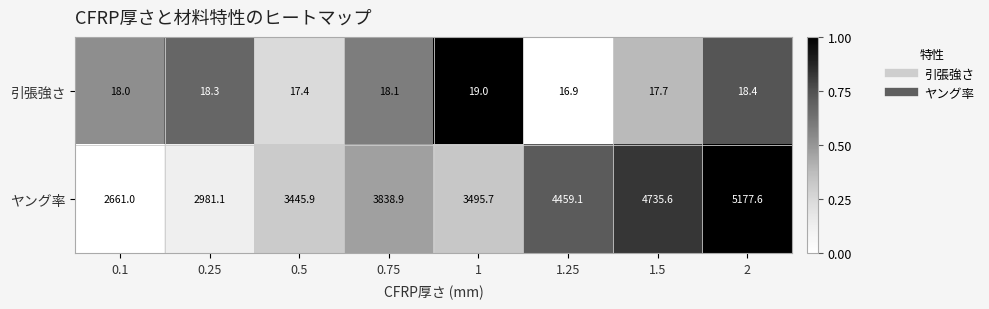

What is the spread (max minus min) of values at 0.75?

3820.8